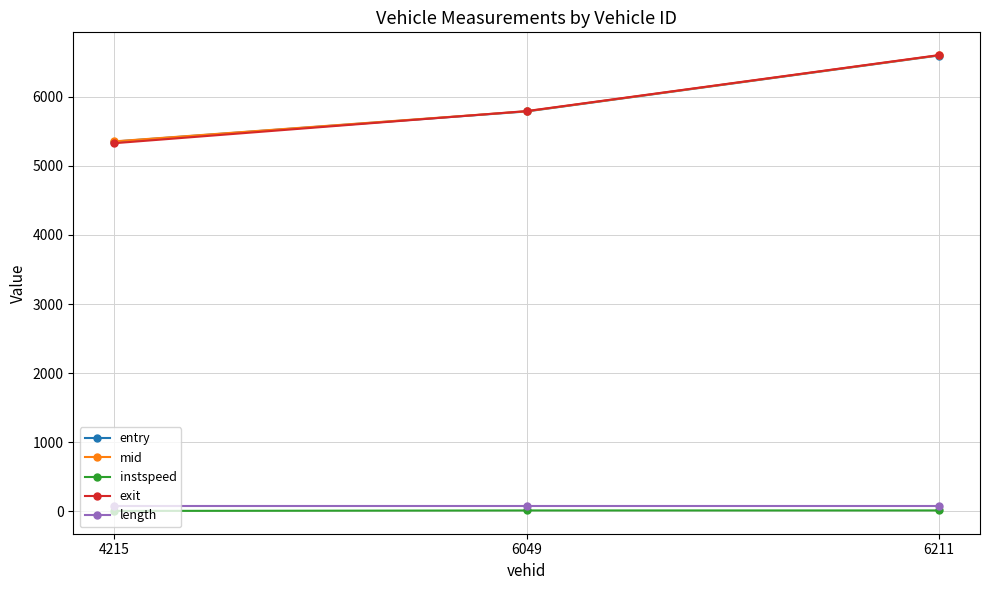

Does the chart display data point markers on the line(s)?

Yes